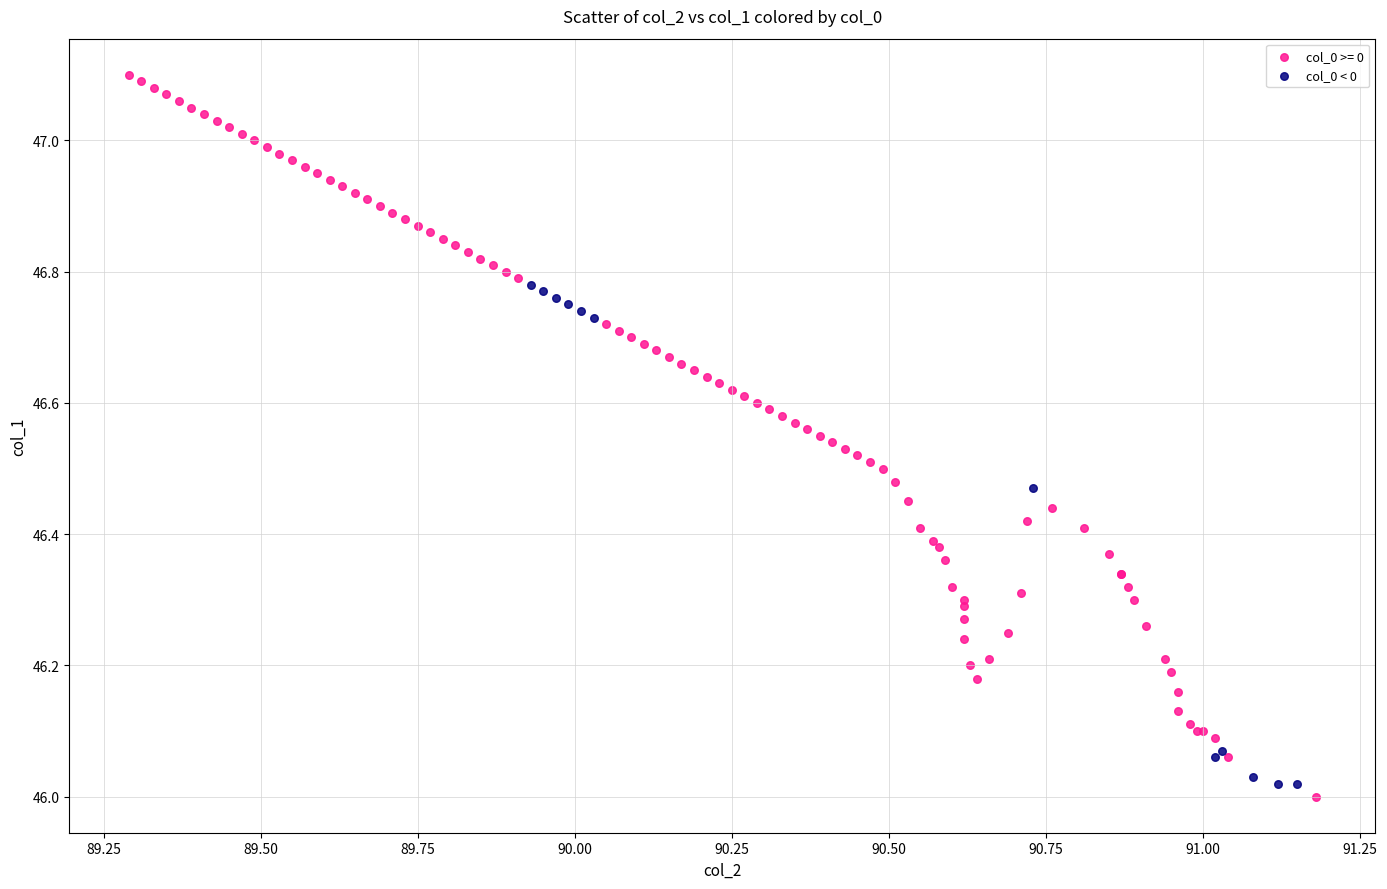

Which series has the largest Y range (max minus min)?

col_0 >= 0